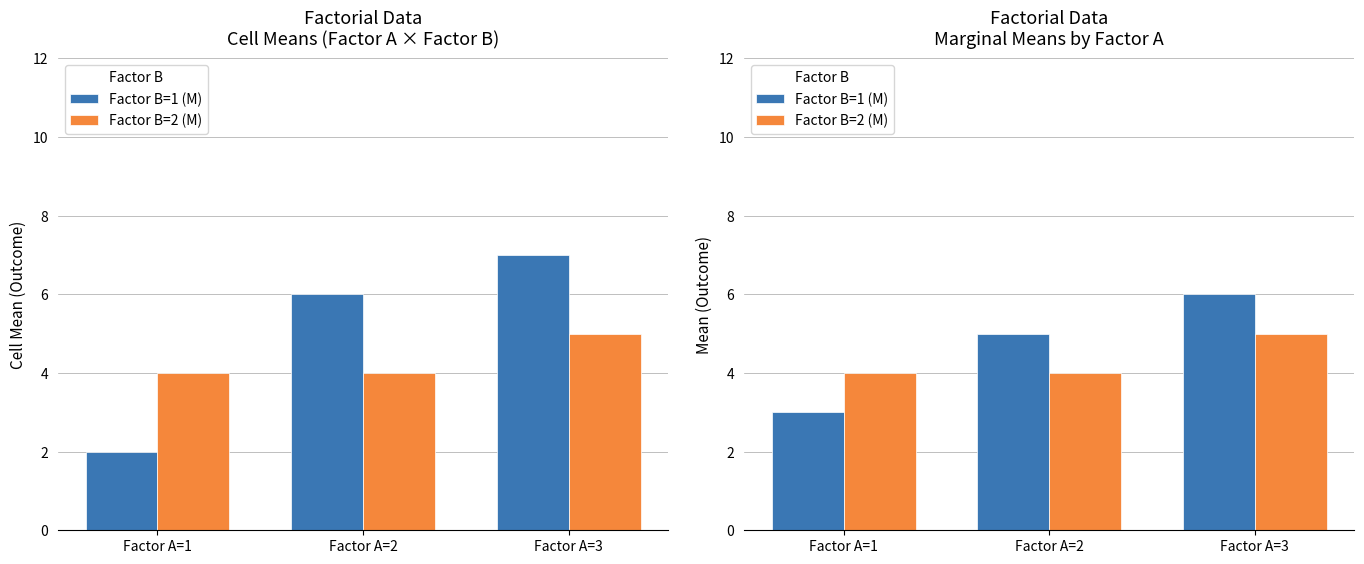

What is the difference between the Factor B=1 (M) values at Factor A=3 and Factor A=1?

3